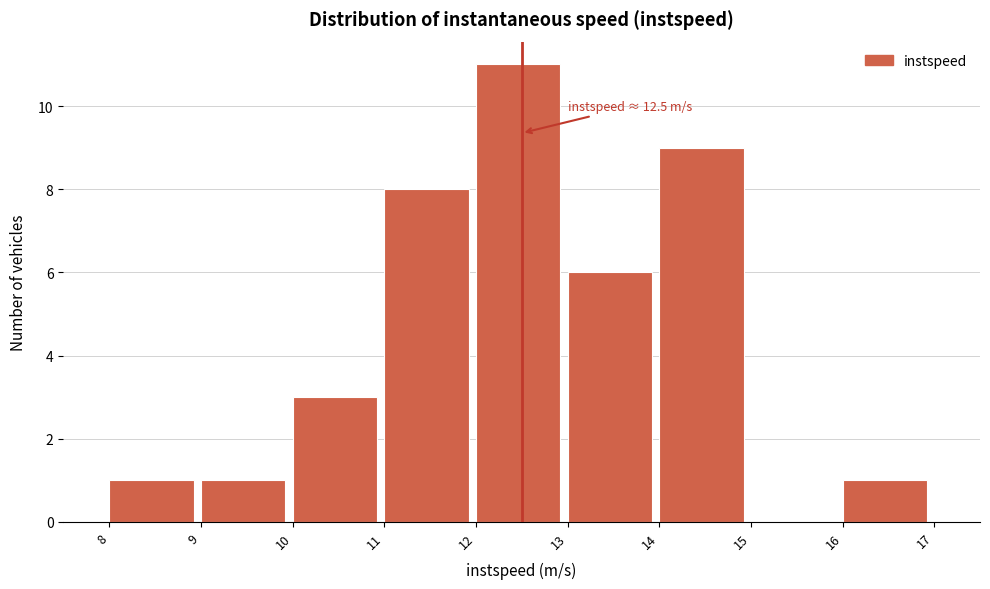

Which range on the x-axis has the tallest bar?

12 to 13